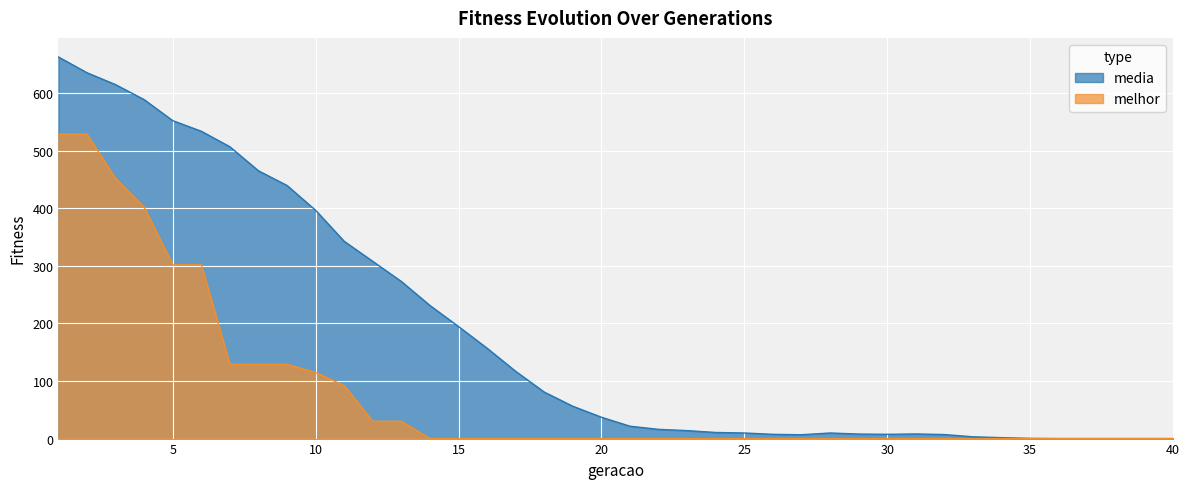

Between 7 and 18, which is larger?

7